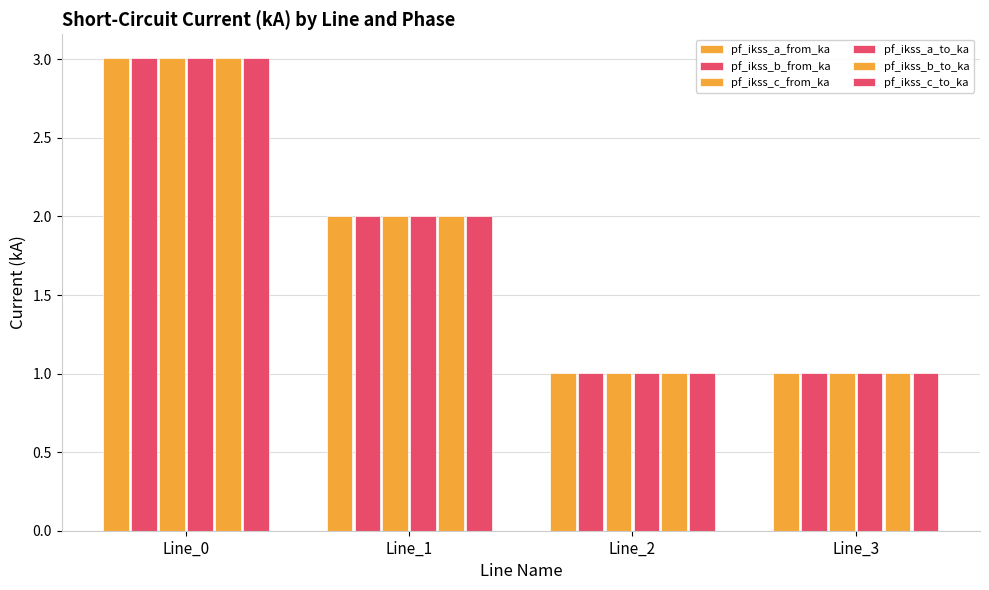

What is the smallest value displayed?

1.0